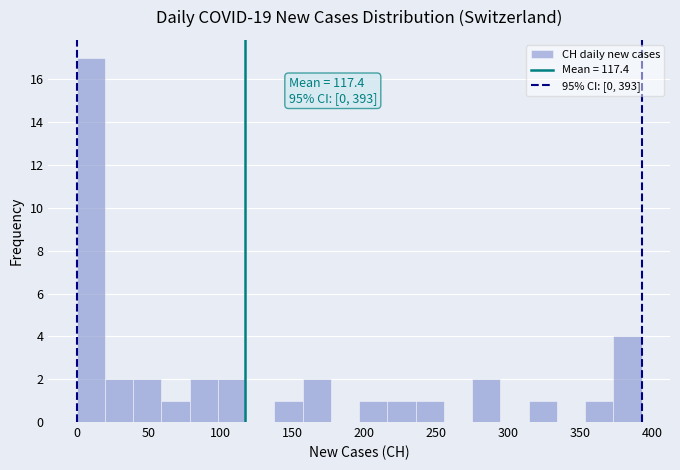

Read against the x-axis, roughly where is the centre of the tallest bar?

10